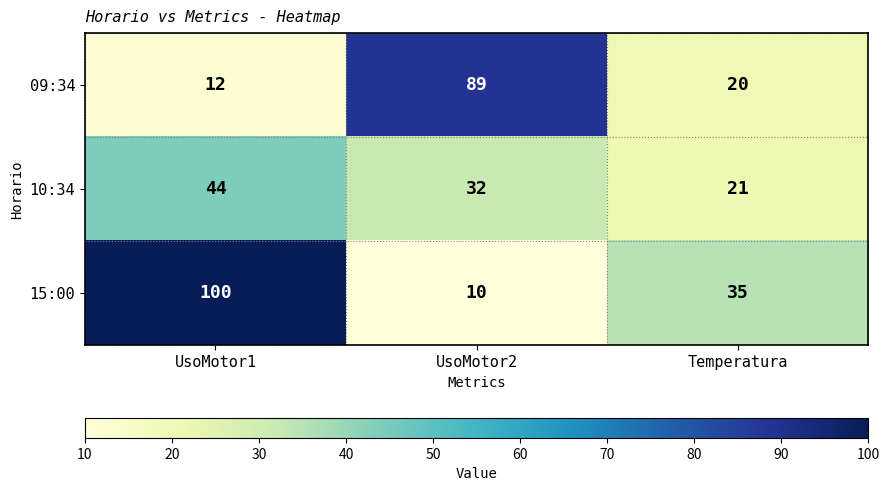

At which label is 10:34 closest to 32?

UsoMotor2